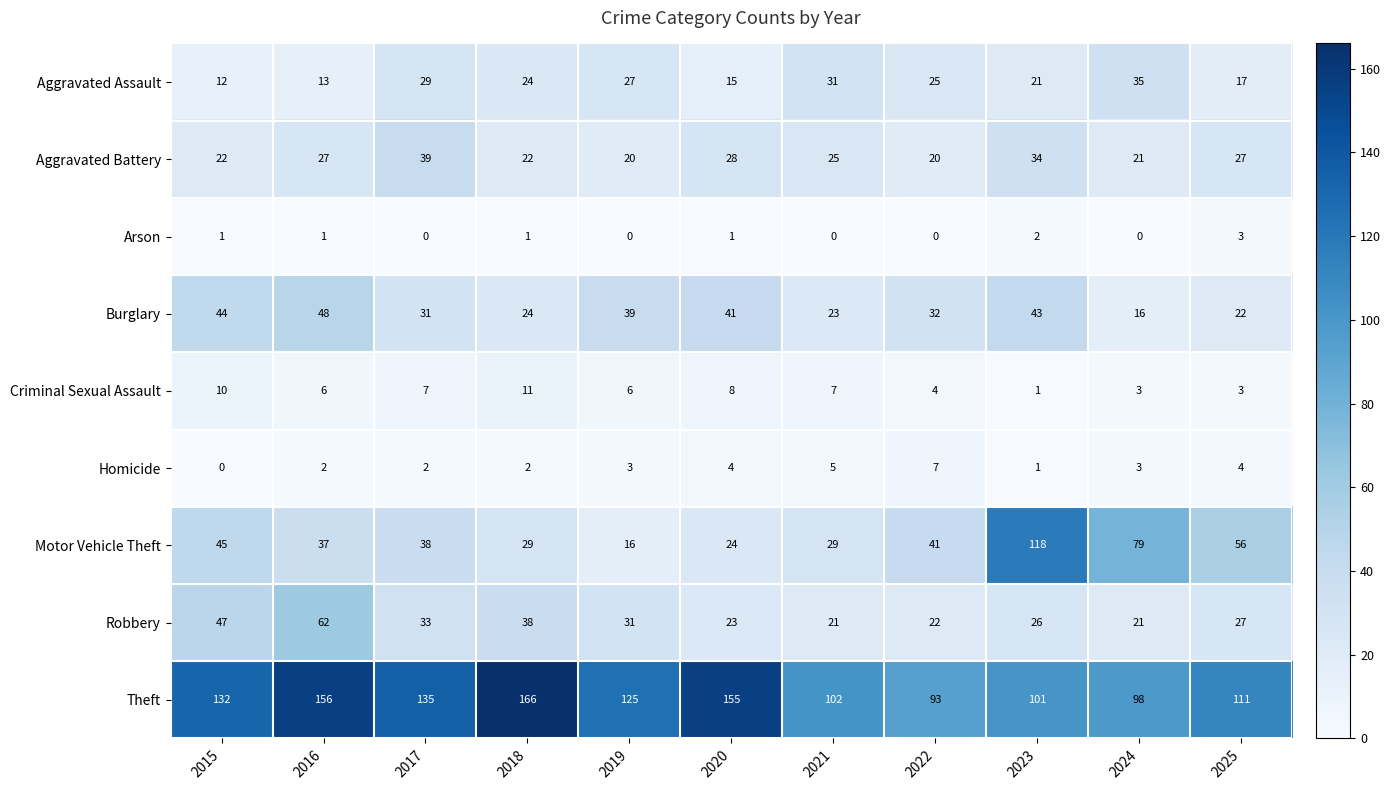

List the series in order of their peak value, highest first.

Theft, Motor Vehicle Theft, Robbery, Burglary, Aggravated Battery, Aggravated Assault, Criminal Sexual Assault, Homicide, Arson